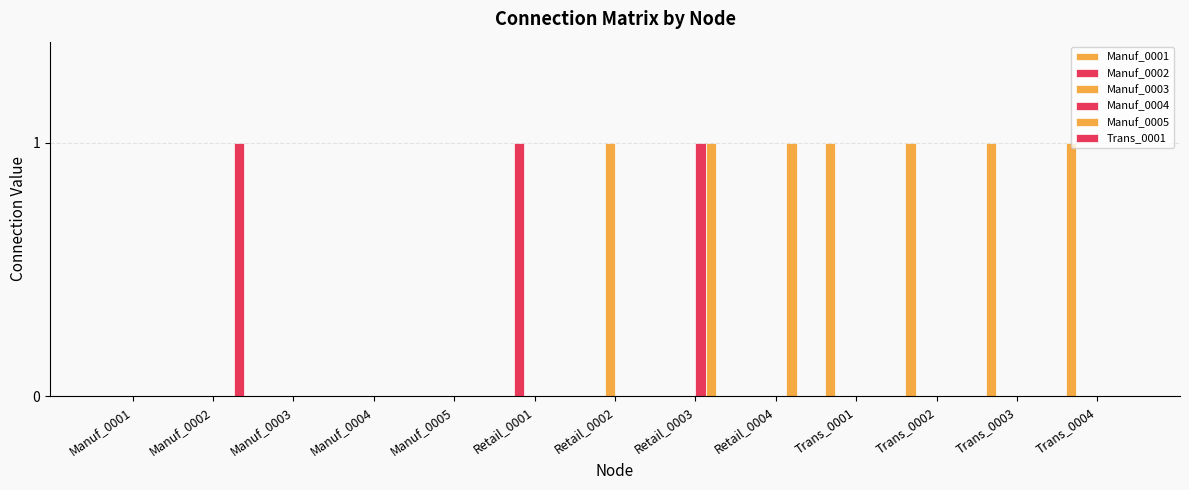

Count the number of categories in the chart.

13